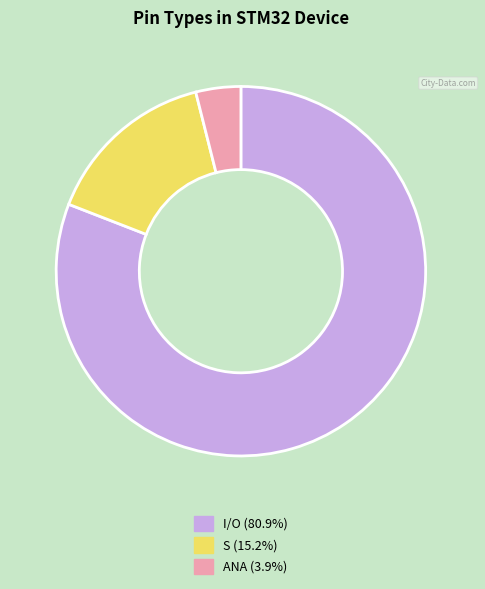

What is the ratio of the value at S to the value at I/O?

0.2